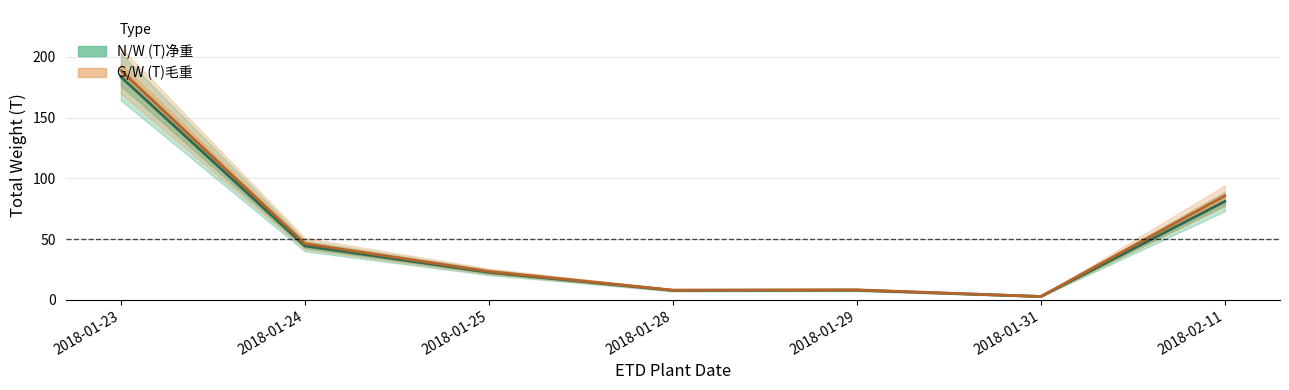

Reading right to left, list all the values displayed in this chart.

N/W (T)净重: 81.0	2.8	8.0	7.8	22.6	44.4	183.5
G/W (T)毛重: 85.6	2.8	8.2	8.0	23.4	46.2	188.6